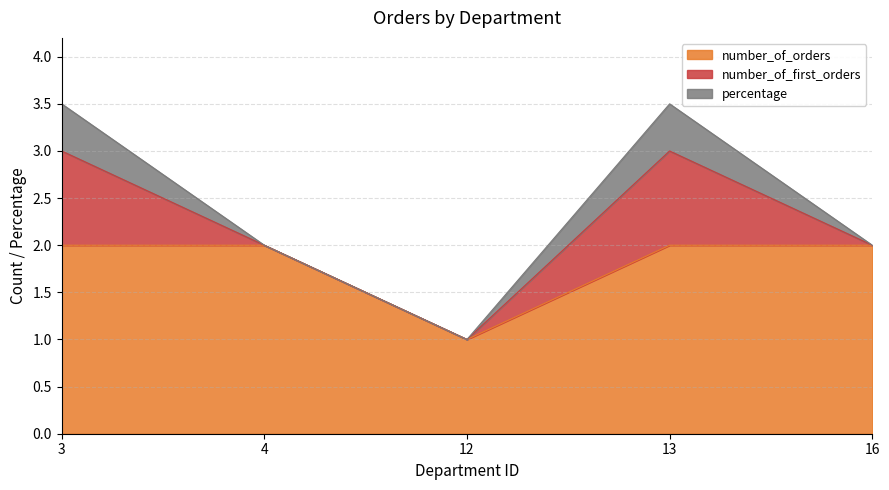

Reading left to right, transcribe all the data shown in this chart.

number_of_orders: 2.0	2.0	1.0	2.0	2.0
number_of_first_orders: 1.0	0.0	0.0	1.0	0.0
percentage: 0.5	0.0	0.0	0.5	0.0